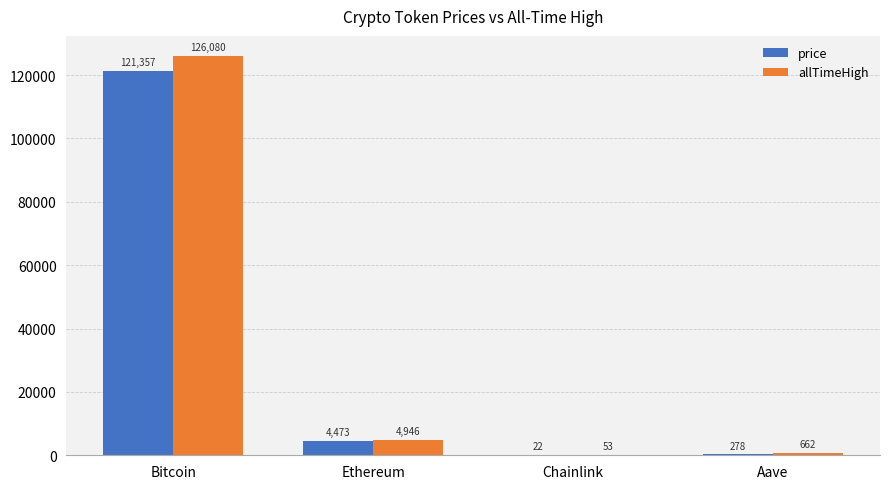

Is it true that allTimeHigh equals 661.7 at Aave?

True